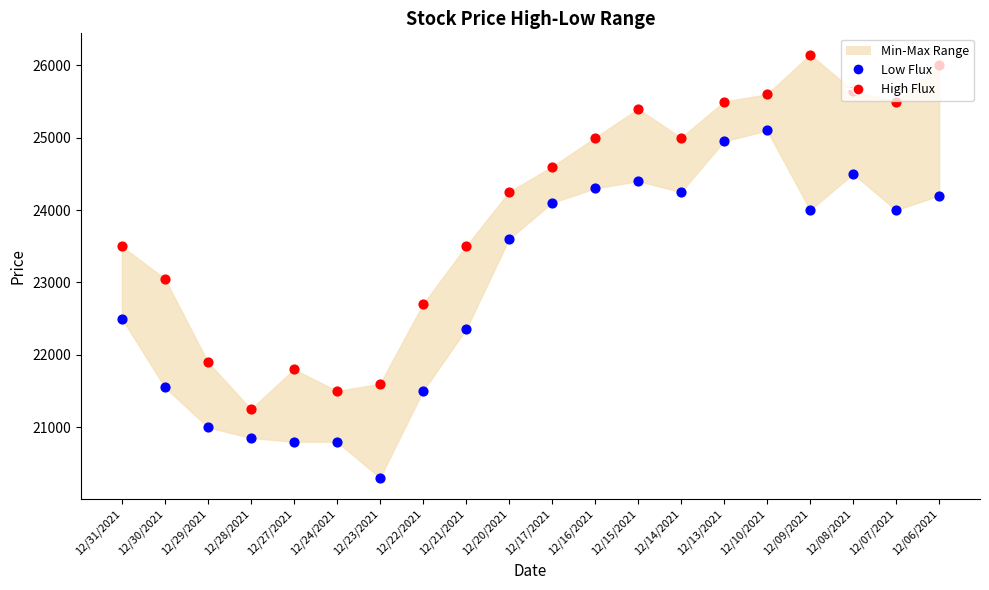

At how many categories does at least one series exceed 24238?

11